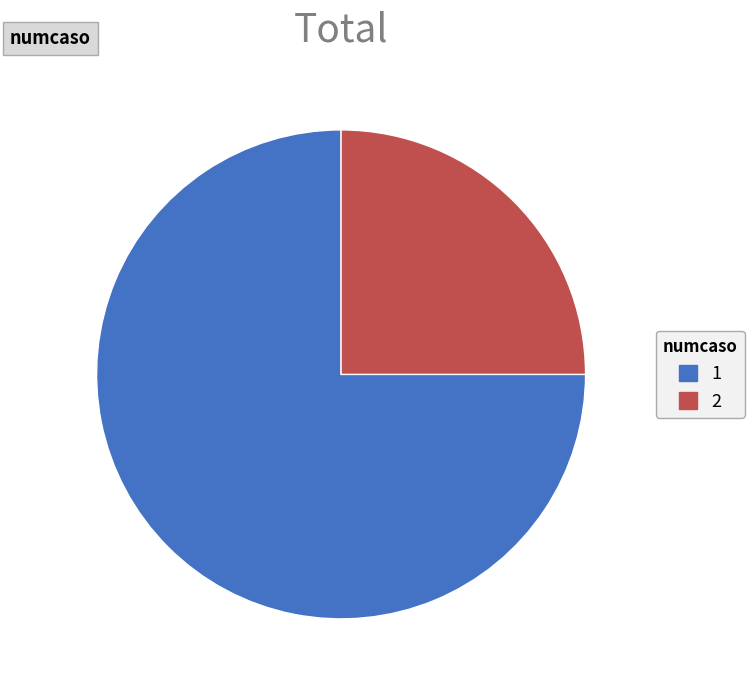

Which slice represents more than half of the pie?

1